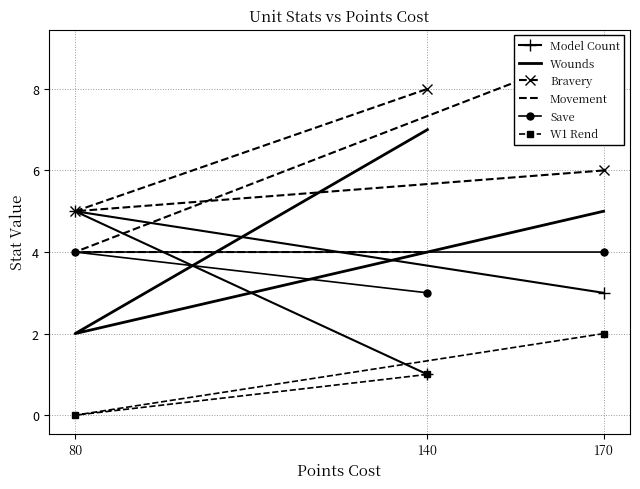

Where does the Bravery series first go above 6?

140